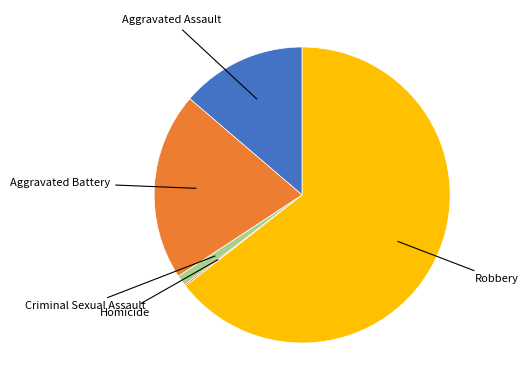

What is the majority slice?

Robbery